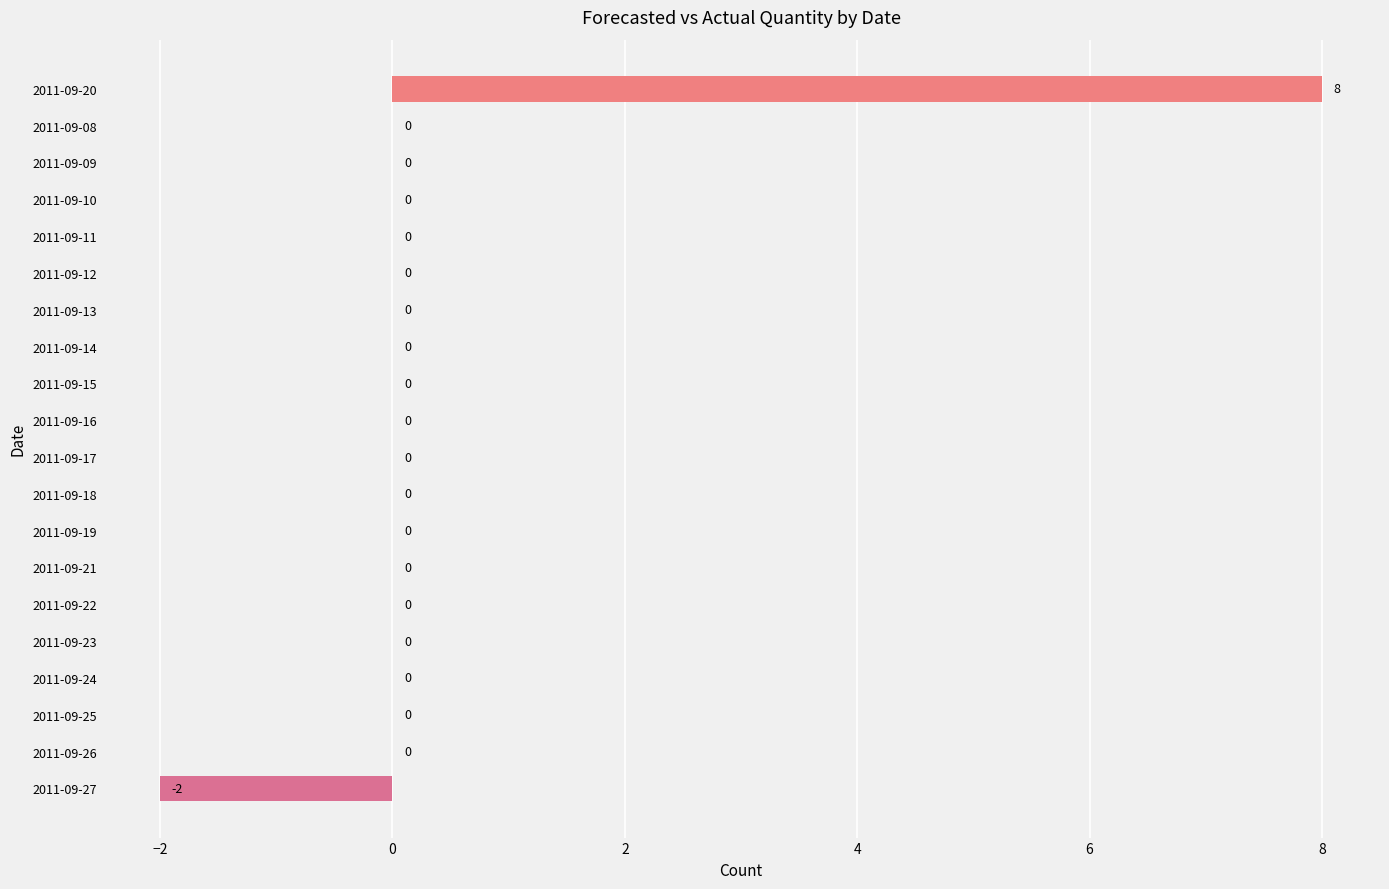

Are the bars horizontal?

Yes